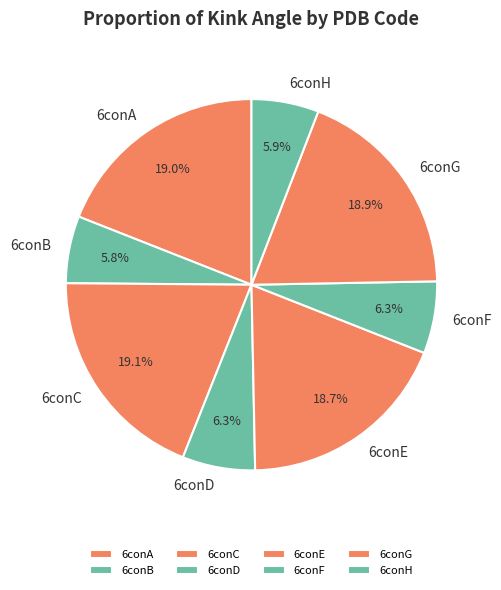

Is there a majority slice in this chart?

No